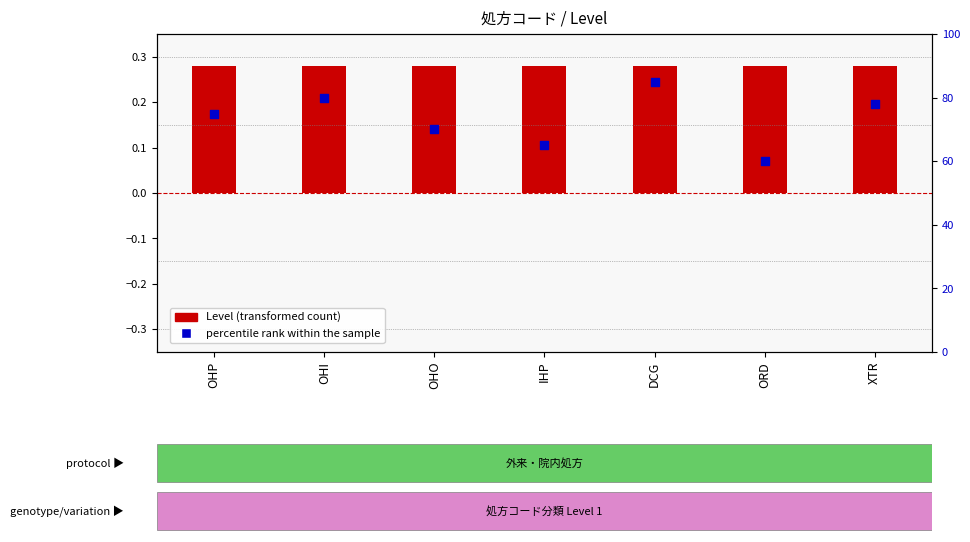

Which series contains the lowest Y value?

Level